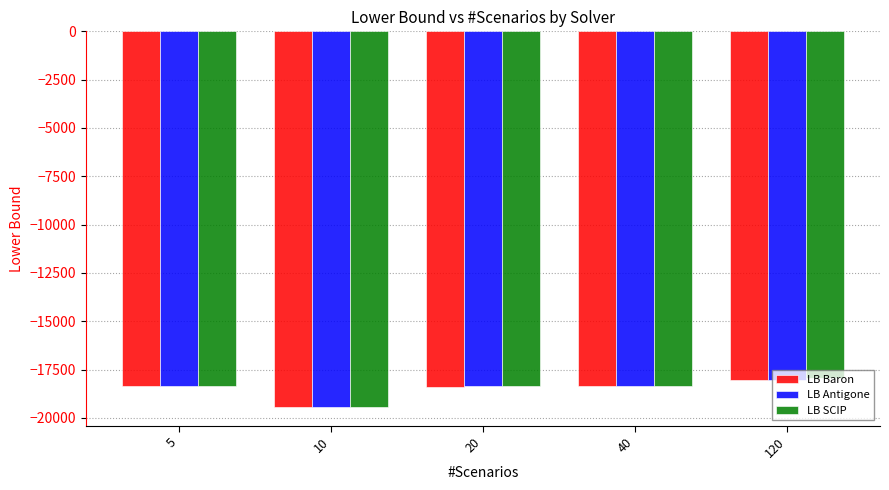

Which category has the highest value across all series?

120